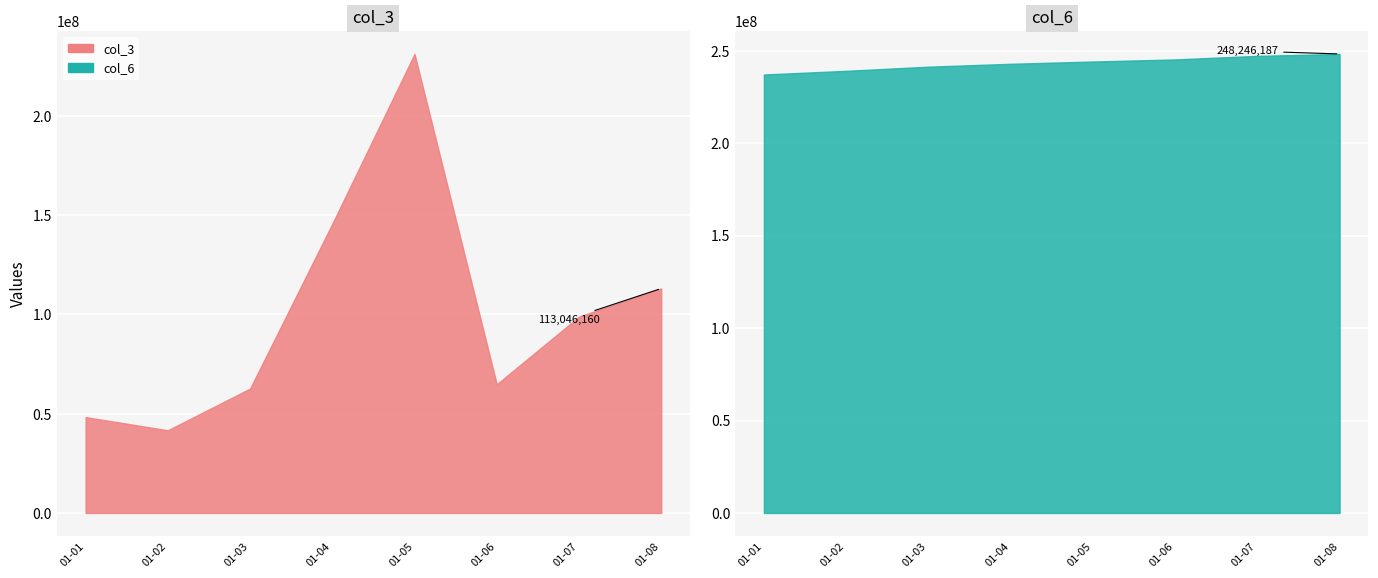

At 01-04, list the series in order from largest to smallest.

col_6, col_3